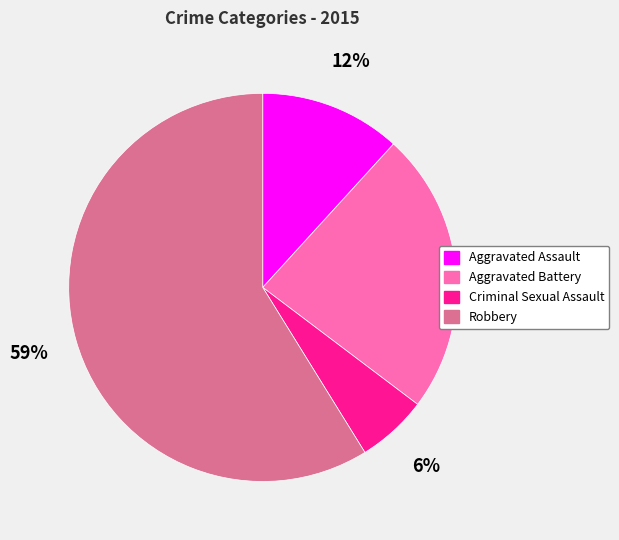

The Robbery slice represents 59% of the pie. True or false?

True